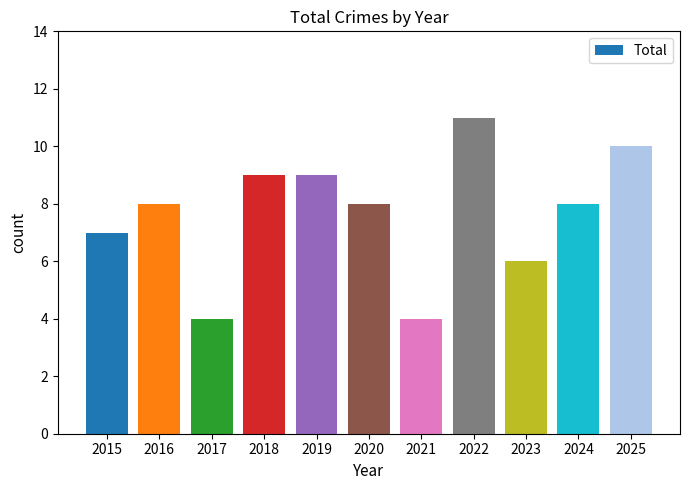

At which label is the value closest to 7?

2015